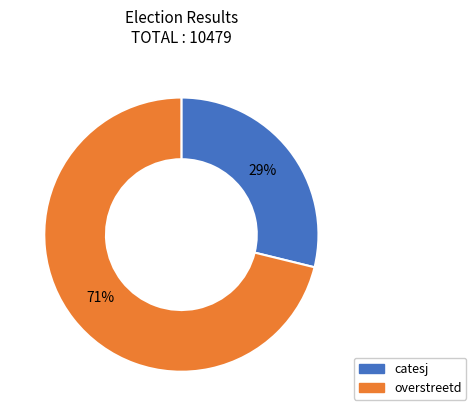

Do overstreetd and catesj together represent more than half of the pie?

Yes